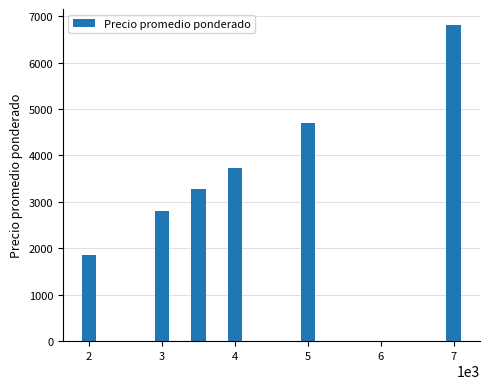

What is the difference between the second highest and second lowest values?

1891.8